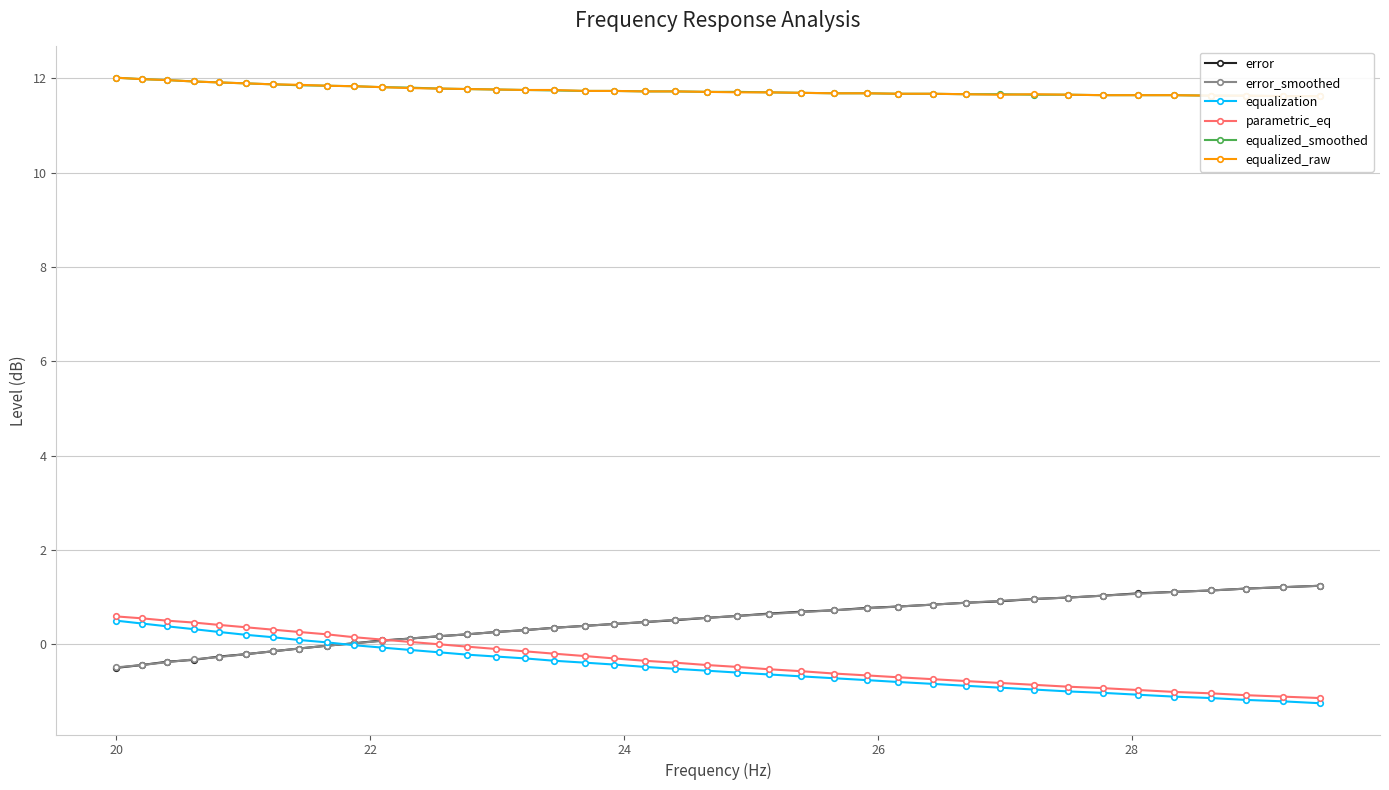

Is this an area chart (filled region under the line)?

No